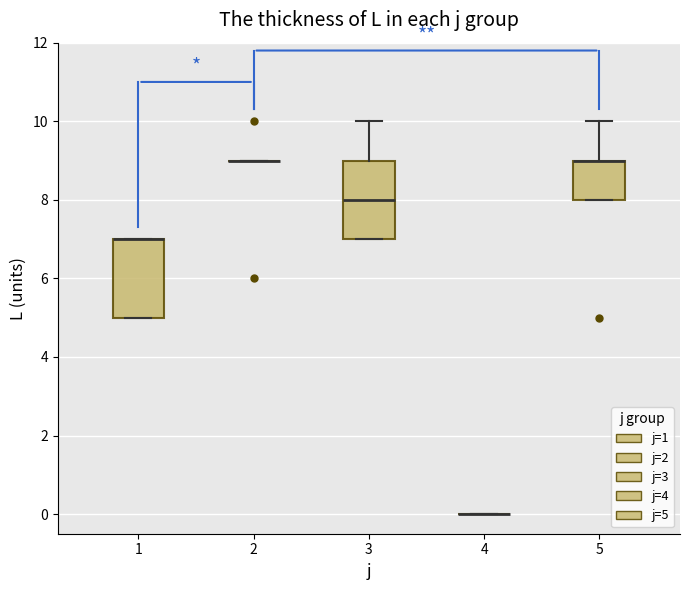

Reading left to right, read every box against the y-axis: the position of its median line, the range the box covers, and the ends of its whiskers. The values are not printed on the chart, so give them approximately, as read against the axis.

1: median 7 (drawn on the box's upper edge), box 5 to 7, whiskers 5 to 7
2: box collapsed to a line at 9, whiskers 9 to 9
3: median 8, box 7 to 9, whiskers 7 to 10
4: box collapsed to a line at 0, whiskers 0 to 0
5: median 9 (drawn on the box's upper edge), box 8 to 9, whiskers 8 to 10